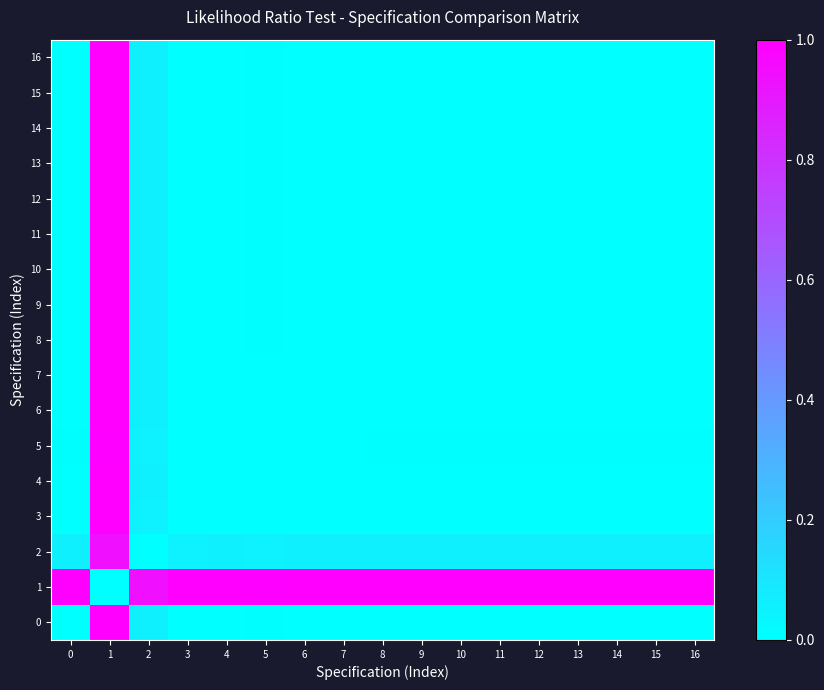

Reading right to left, transcribe all the data shown in this chart.

0: 16=0.0	15=0.0	14=0.0	13=0.0	12=0.0	11=0.0	10=0.0	9=0.0	8=0.0	7=0.0	6=0.0	5=0.0	4=0.0	3=0.0	2=0.1	1=1.0	0=0.0
1: 16=1.0	15=1.0	14=1.0	13=1.0	12=1.0	11=1.0	10=1.0	9=1.0	8=1.0	7=1.0	6=1.0	5=1.0	4=1.0	3=1.0	2=0.9	1=0.0	0=1.0
2: 16=0.1	15=0.1	14=0.1	13=0.1	12=0.1	11=0.1	10=0.1	9=0.1	8=0.1	7=0.1	6=0.1	5=0.1	4=0.1	3=0.1	2=0.0	1=0.9	0=0.1
3: 16=0.0	15=0.0	14=0.0	13=0.0	12=0.0	11=0.0	10=0.0	9=0.0	8=0.0	7=0.0	6=0.0	5=0.0	4=0.0	3=0.0	2=0.1	1=1.0	0=0.0
4: 16=0.0	15=0.0	14=0.0	13=0.0	12=0.0	11=0.0	10=0.0	9=0.0	8=0.0	7=0.0	6=0.0	5=0.0	4=0.0	3=0.0	2=0.1	1=1.0	0=0.0
5: 16=0.0	15=0.0	14=0.0	13=0.0	12=0.0	11=0.0	10=0.0	9=0.0	8=0.0	7=0.0	6=0.0	5=0.0	4=0.0	3=0.0	2=0.1	1=1.0	0=0.0
6: 16=0.0	15=0.0	14=0.0	13=0.0	12=0.0	11=0.0	10=0.0	9=0.0	8=0.0	7=0.0	6=0.0	5=0.0	4=0.0	3=0.0	2=0.1	1=1.0	0=0.0
7: 16=0.0	15=0.0	14=0.0	13=0.0	12=0.0	11=0.0	10=0.0	9=0.0	8=0.0	7=0.0	6=0.0	5=0.0	4=0.0	3=0.0	2=0.1	1=1.0	0=0.0
8: 16=0.0	15=0.0	14=0.0	13=0.0	12=0.0	11=0.0	10=0.0	9=0.0	8=0.0	7=0.0	6=0.0	5=0.0	4=0.0	3=0.0	2=0.1	1=1.0	0=0.0
9: 16=0.0	15=0.0	14=0.0	13=0.0	12=0.0	11=0.0	10=0.0	9=0.0	8=0.0	7=0.0	6=0.0	5=0.0	4=0.0	3=0.0	2=0.1	1=1.0	0=0.0
10: 16=0.0	15=0.0	14=0.0	13=0.0	12=0.0	11=0.0	10=0.0	9=0.0	8=0.0	7=0.0	6=0.0	5=0.0	4=0.0	3=0.0	2=0.1	1=1.0	0=0.0
11: 16=0.0	15=0.0	14=0.0	13=0.0	12=0.0	11=0.0	10=0.0	9=0.0	8=0.0	7=0.0	6=0.0	5=0.0	4=0.0	3=0.0	2=0.1	1=1.0	0=0.0
12: 16=0.0	15=0.0	14=0.0	13=0.0	12=0.0	11=0.0	10=0.0	9=0.0	8=0.0	7=0.0	6=0.0	5=0.0	4=0.0	3=0.0	2=0.1	1=1.0	0=0.0
13: 16=0.0	15=0.0	14=0.0	13=0.0	12=0.0	11=0.0	10=0.0	9=0.0	8=0.0	7=0.0	6=0.0	5=0.0	4=0.0	3=0.0	2=0.1	1=1.0	0=0.0
14: 16=0.0	15=0.0	14=0.0	13=0.0	12=0.0	11=0.0	10=0.0	9=0.0	8=0.0	7=0.0	6=0.0	5=0.0	4=0.0	3=0.0	2=0.1	1=1.0	0=0.0
15: 16=0.0	15=0.0	14=0.0	13=0.0	12=0.0	11=0.0	10=0.0	9=0.0	8=0.0	7=0.0	6=0.0	5=0.0	4=0.0	3=0.0	2=0.1	1=1.0	0=0.0
16: 16=0.0	15=0.0	14=0.0	13=0.0	12=0.0	11=0.0	10=0.0	9=0.0	8=0.0	7=0.0	6=0.0	5=0.0	4=0.0	3=0.0	2=0.1	1=1.0	0=0.0